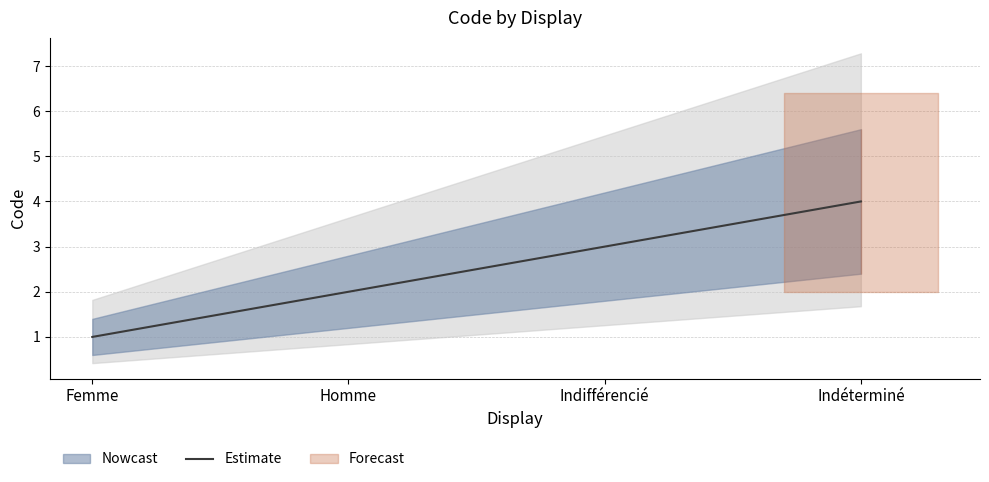

Which has a higher value, Homme or Indéterminé?

Indéterminé